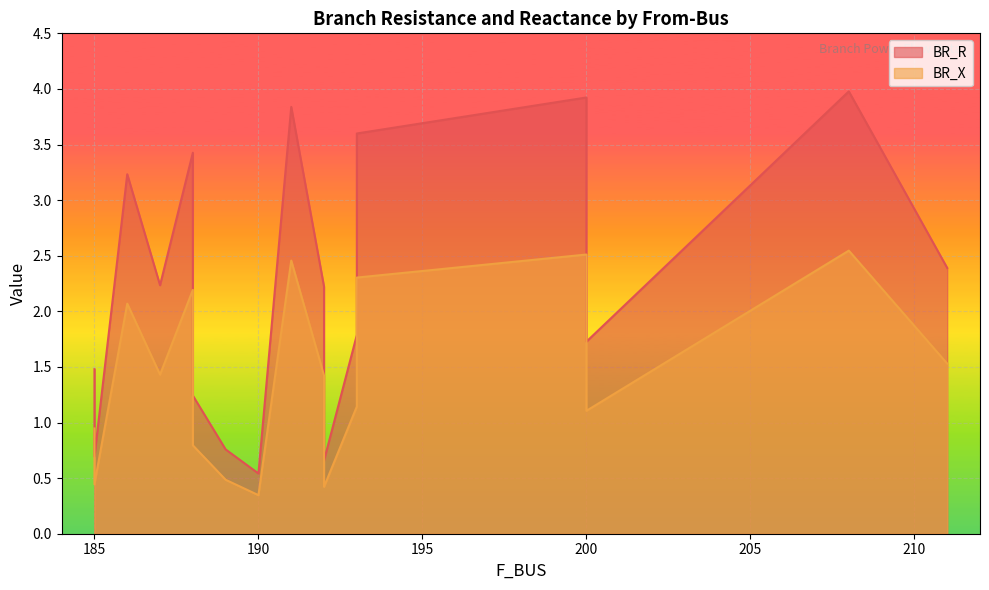

Rank the categories by BR_R value from lowest to highest.

190, 192, 185, 189, 188, 185, 200, 193, 200, 192, 187, 211, 186, 188, 193, 191, 200, 208